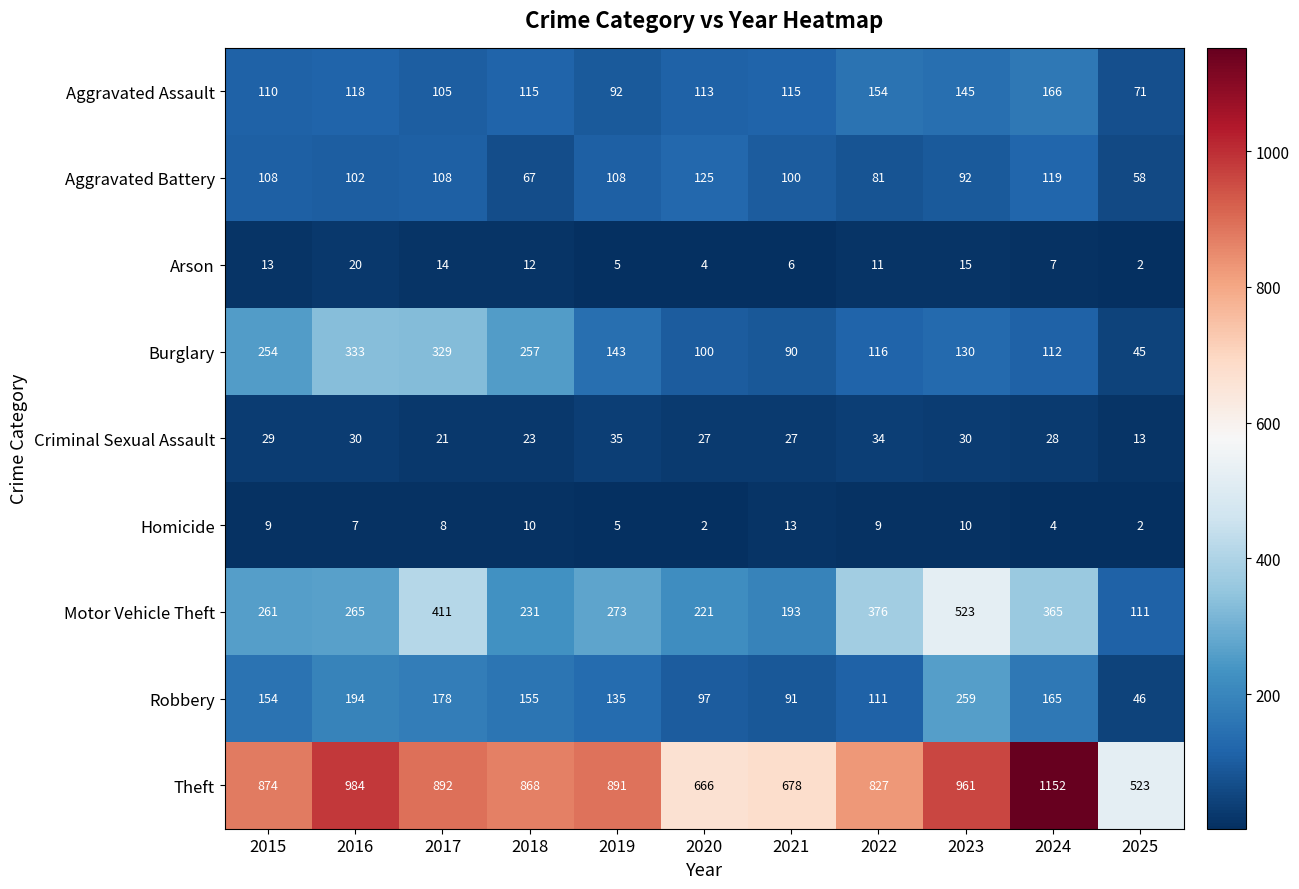

What is the minimum value shown in the chart?

2